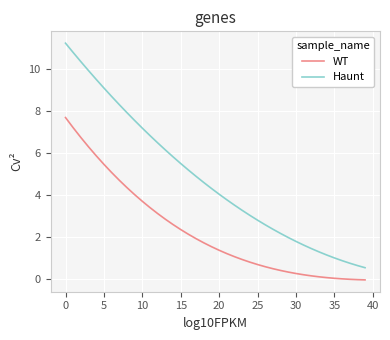

Which series has the largest total across all categories?

Haunt